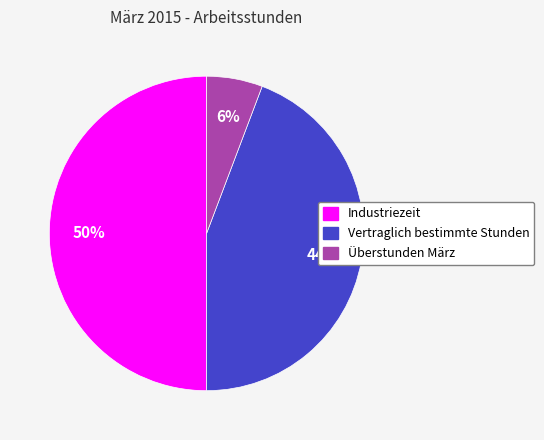

True or false: Überstunden März accounts for 1% of the total.

False